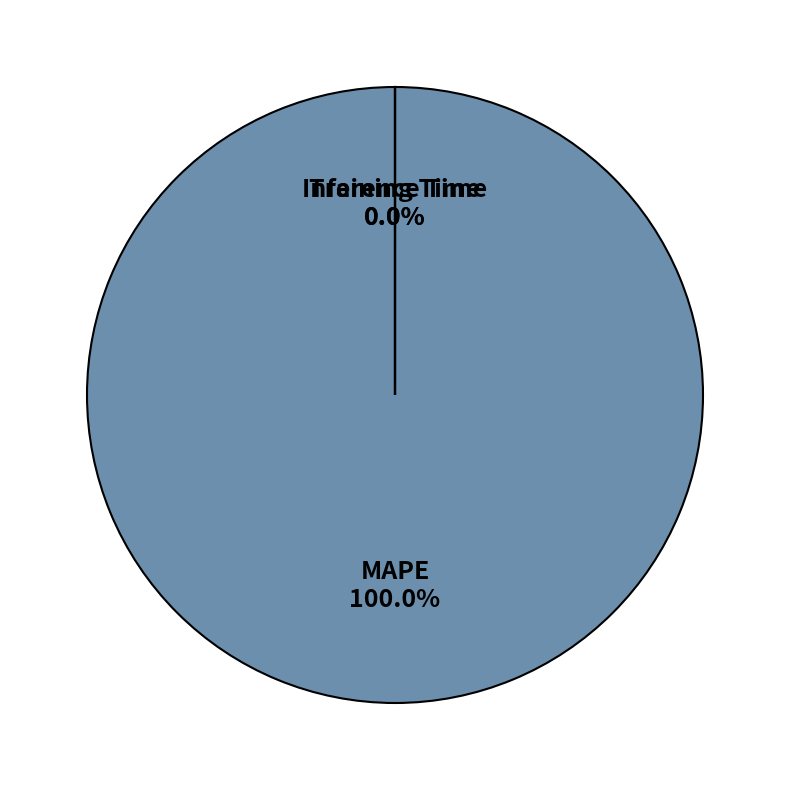

How many segments does this pie chart have?

3